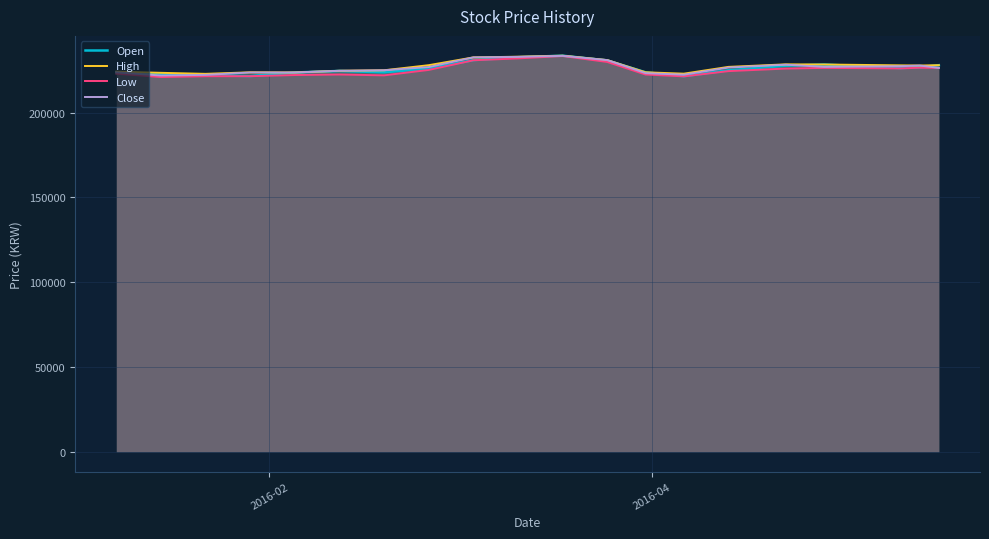

What is the greatest value displayed?

233600